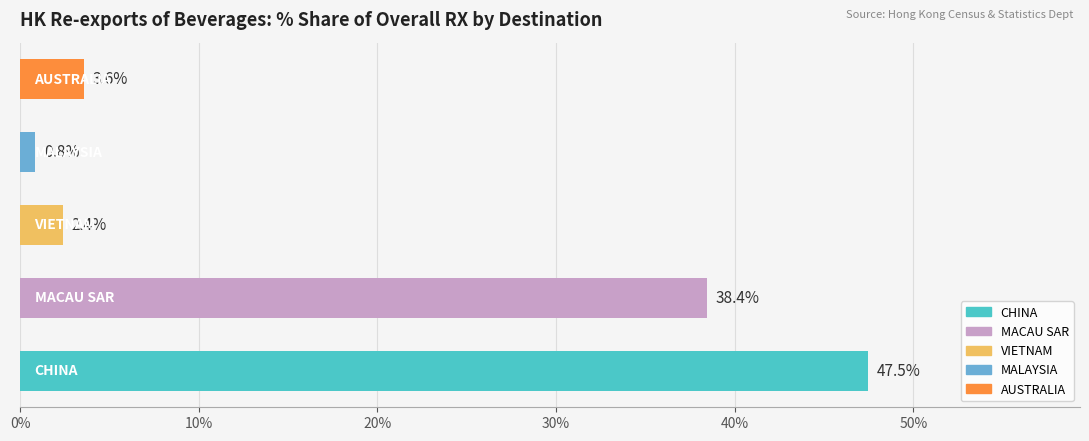

What is the smallest value displayed?

0.8